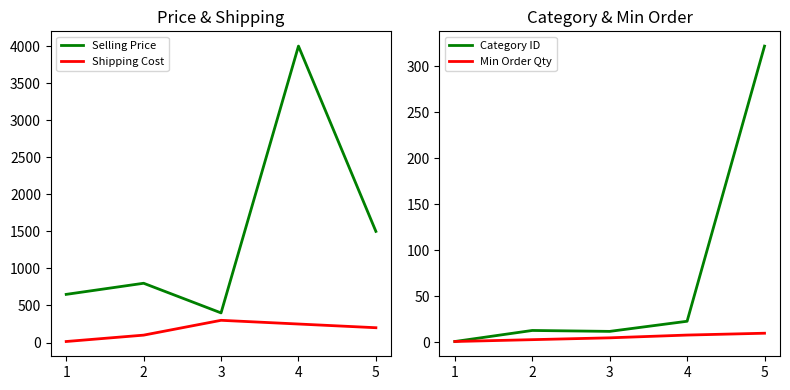

The value of Selling Price at 4 is 4000. True or false?

True